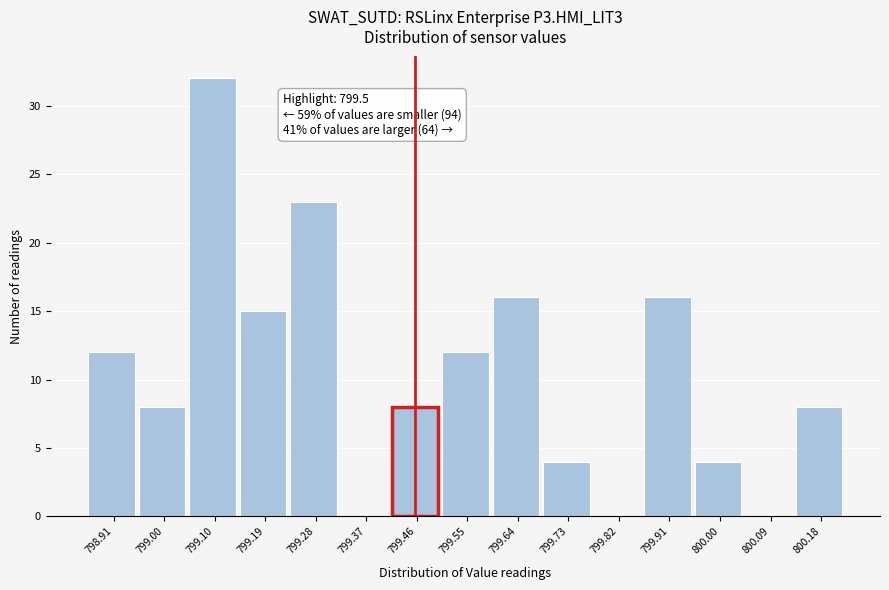

Reading left to right, list all the values displayed in this chart.

798.91=12	799.00=8	799.10=32	799.19=15	799.28=23	799.37=0	799.46=8	799.55=12	799.64=16	799.73=4	799.82=0	799.91=16	800.00=4	800.09=0	800.18=8